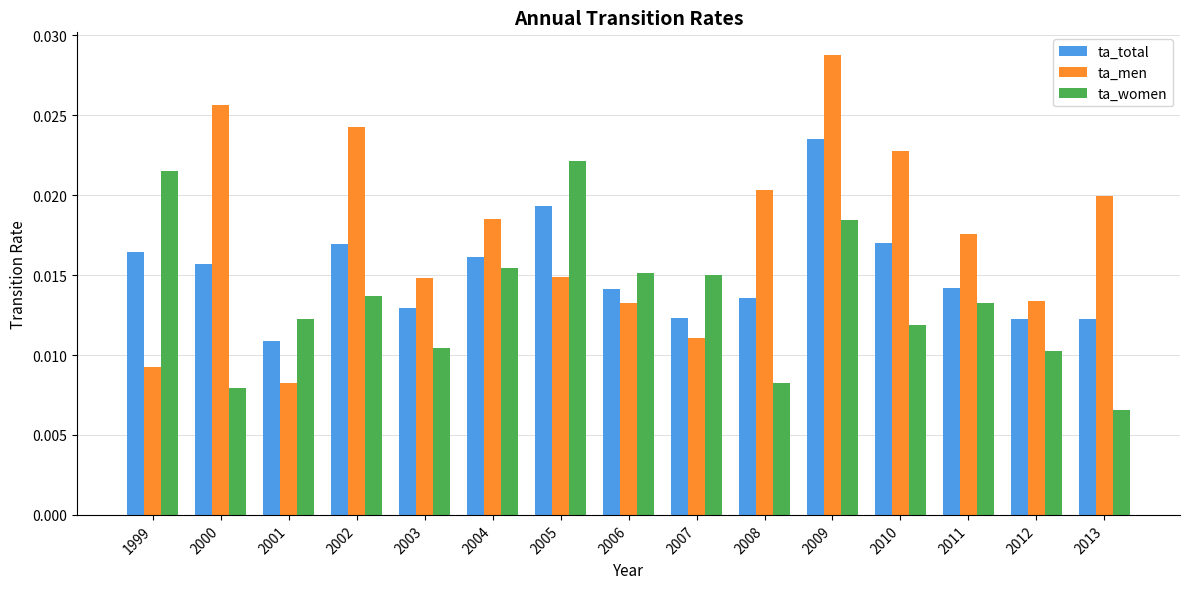

Which series changed the most between 2005 and 2011?

ta_women